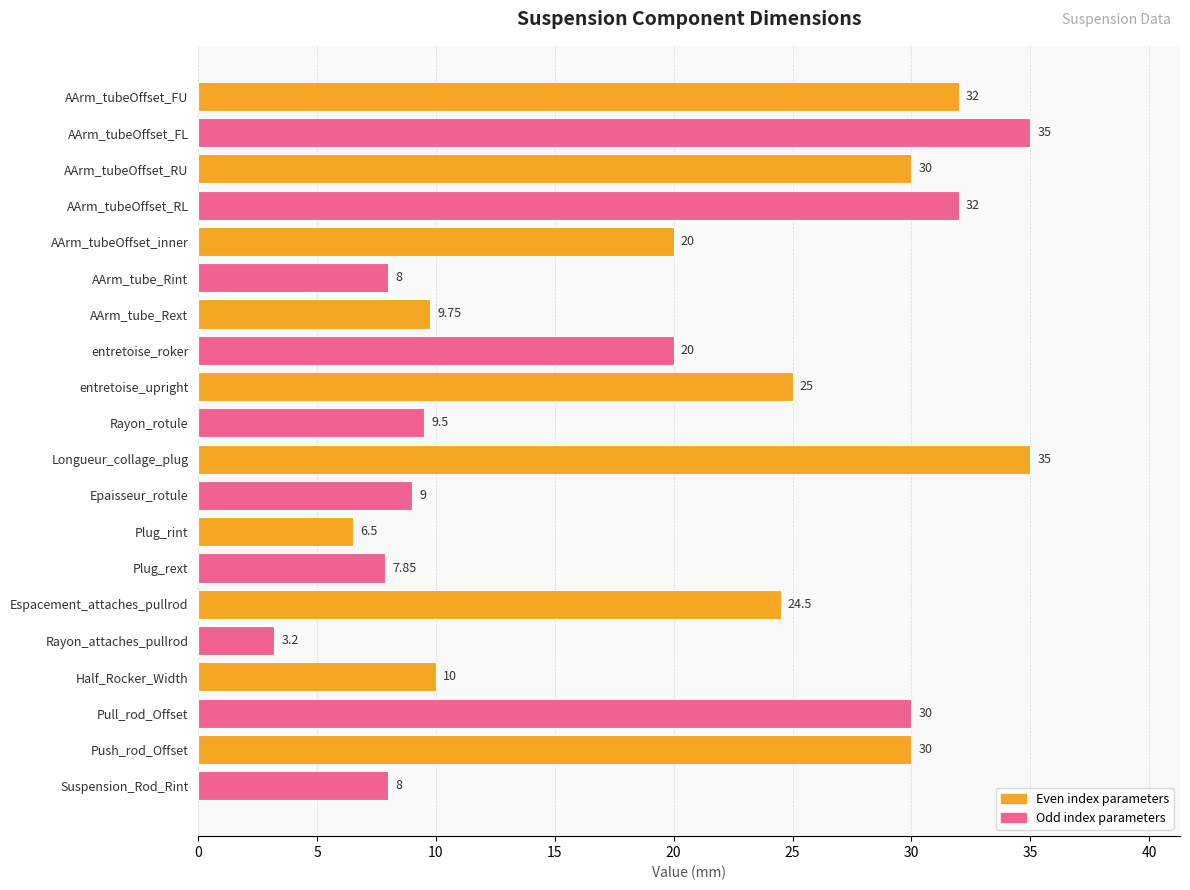

What is the label of the 4th bar from the top?

AArm_tubeOffset_RL